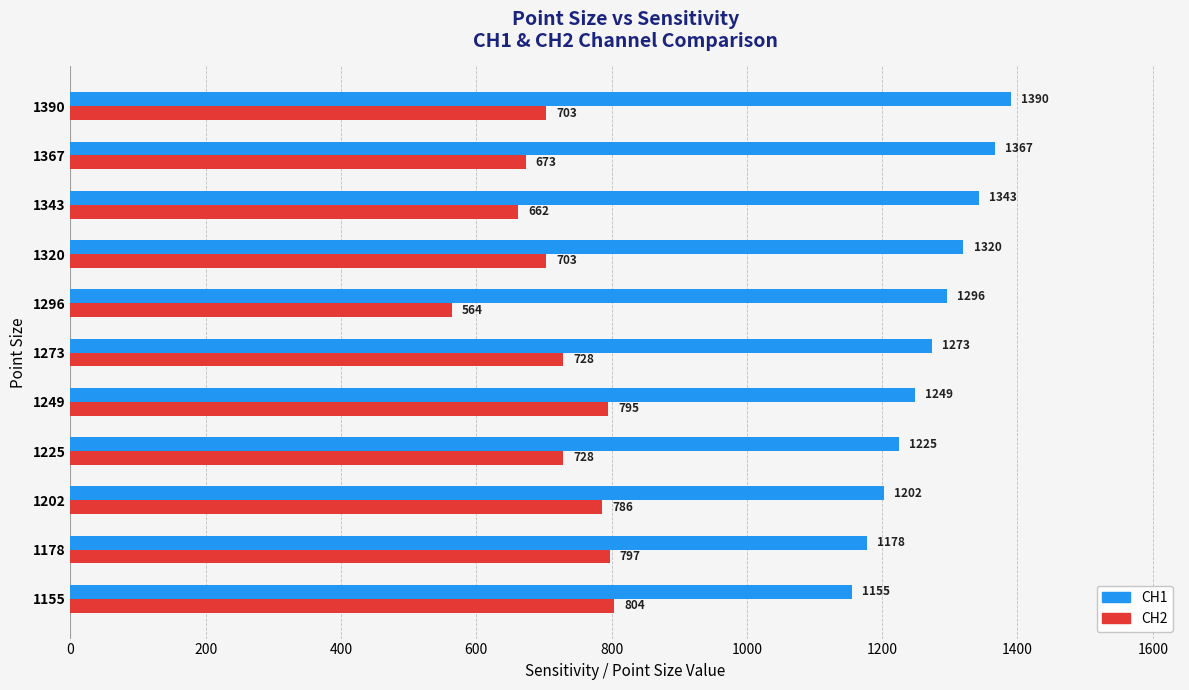

List the labels in order of CH1 value, largest first.

1390, 1367, 1343, 1320, 1296, 1273, 1249, 1225, 1202, 1178, 1155